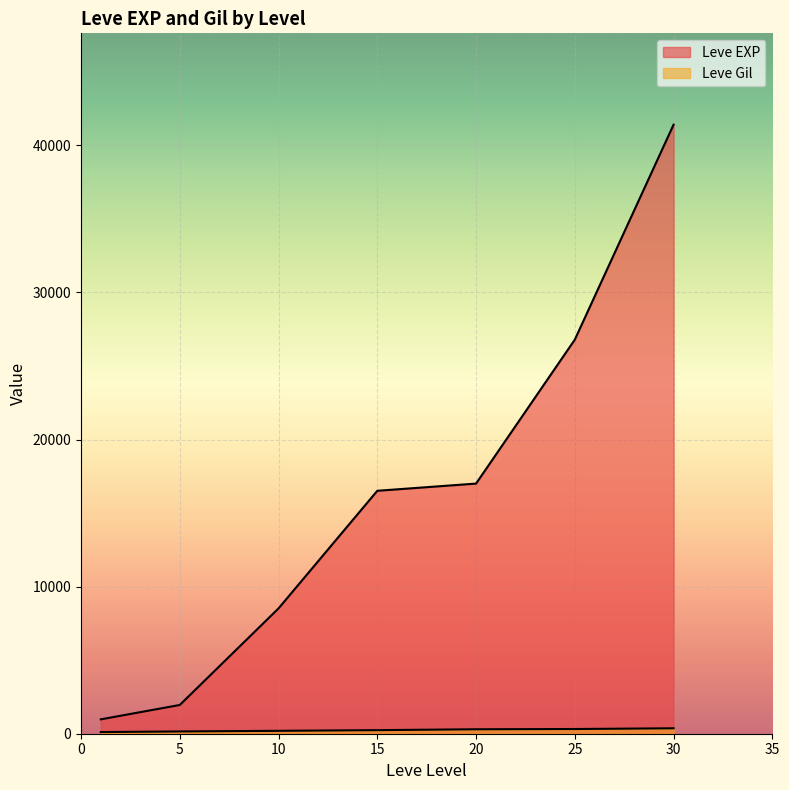

List the series in order of their overall mean, lowest first.

Leve Gil, Leve EXP